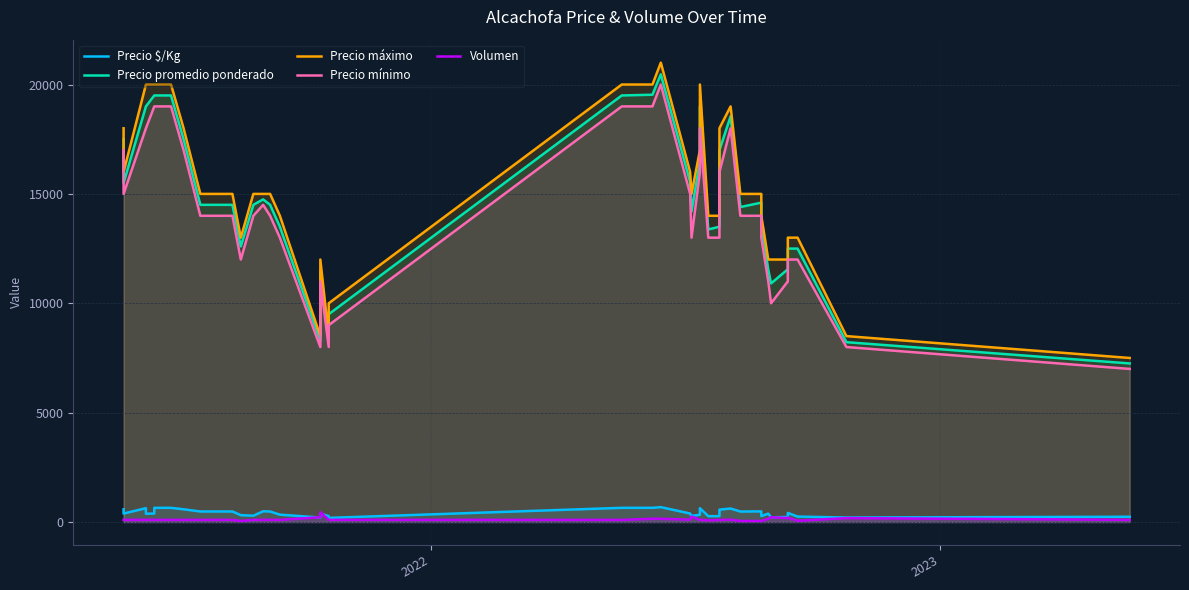

How many data points in Precio máximo are less than 15000?

16